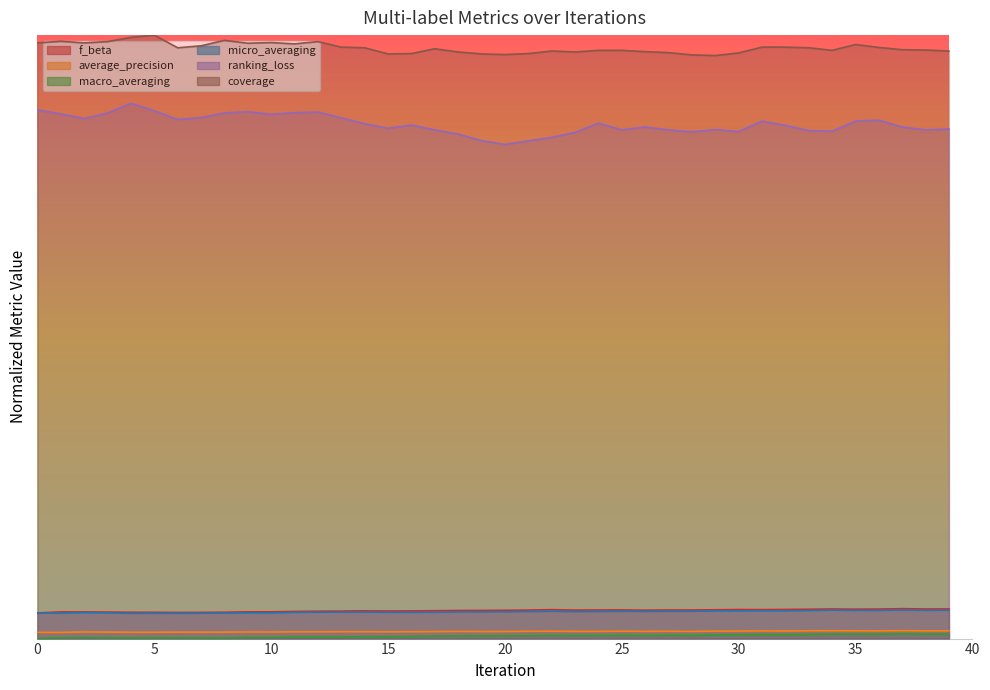

True or false: micro_averaging has a value of 0.0 at 11.

True